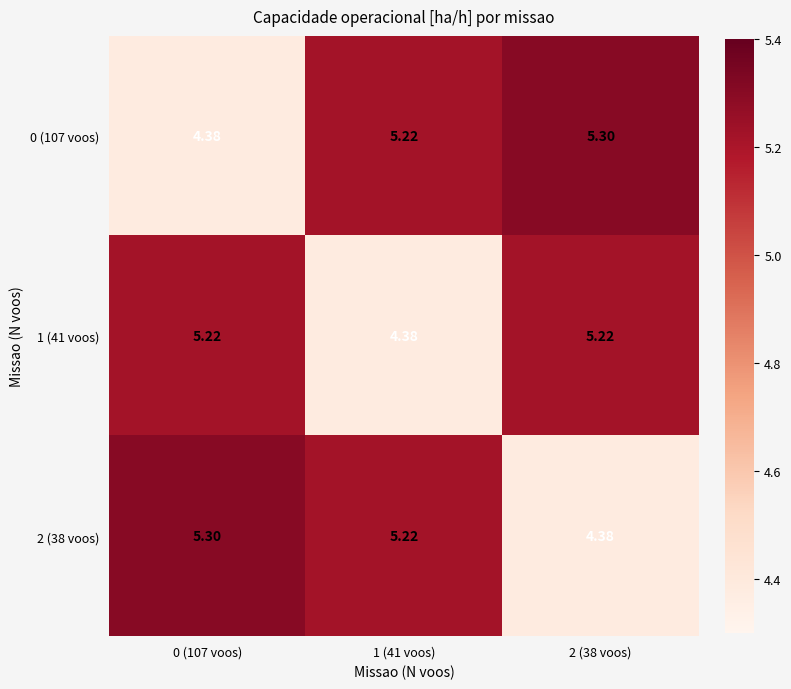

List the series in order of their peak value, lowest first.

1 (41 voos), 0 (107 voos), 2 (38 voos)